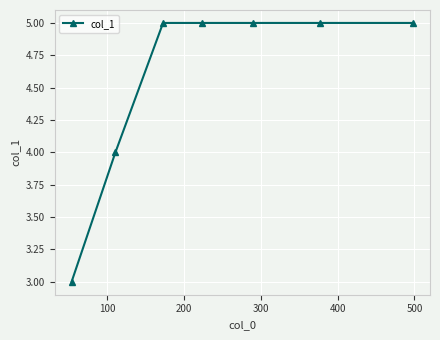

What is the greatest value displayed?

5